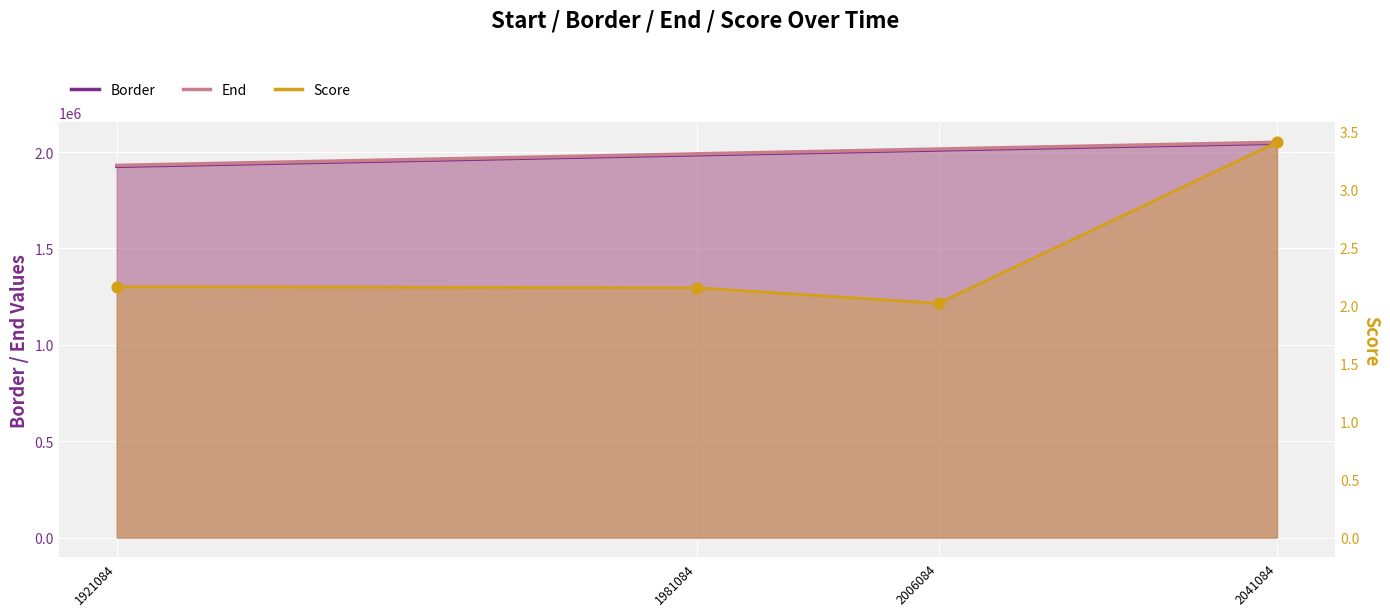

What are all the series names shown in the legend?

Border, End, Score